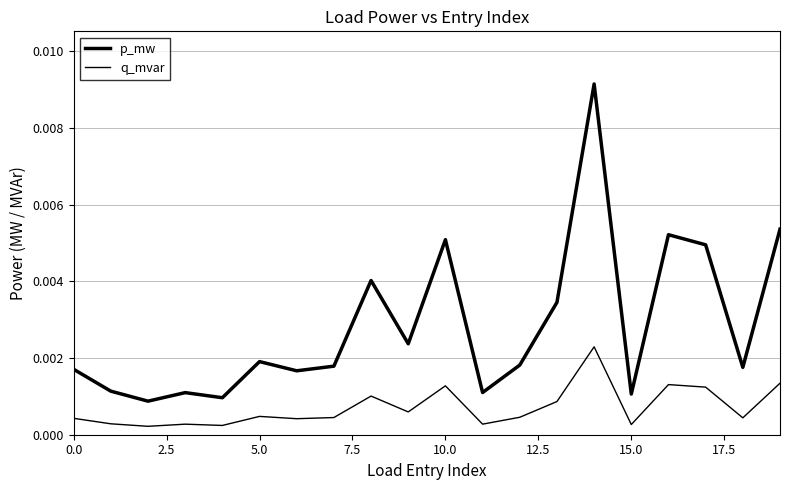

Which series has the largest range (max minus min)?

p_mw